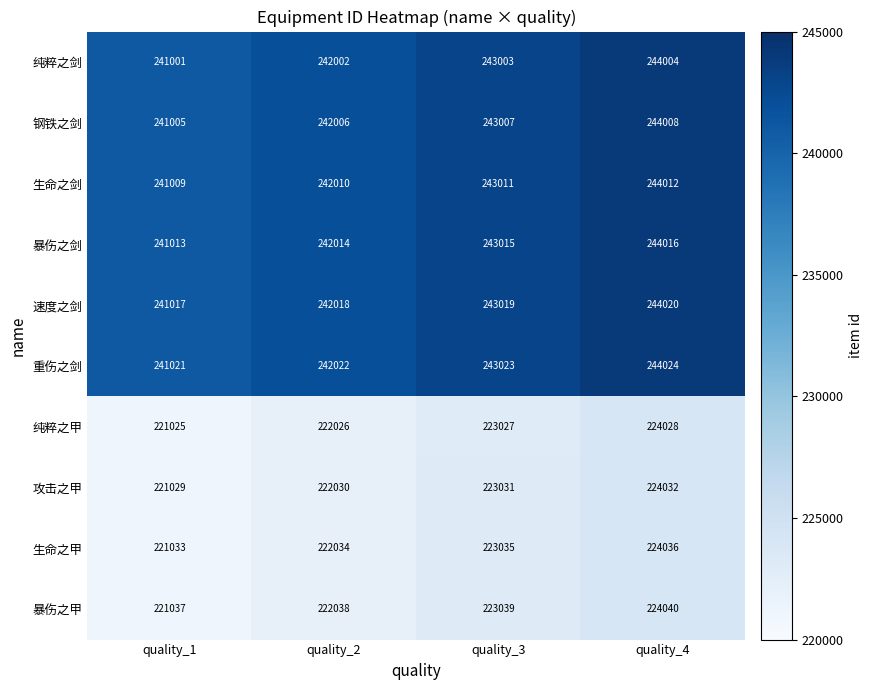

What is the greatest value displayed?

244024